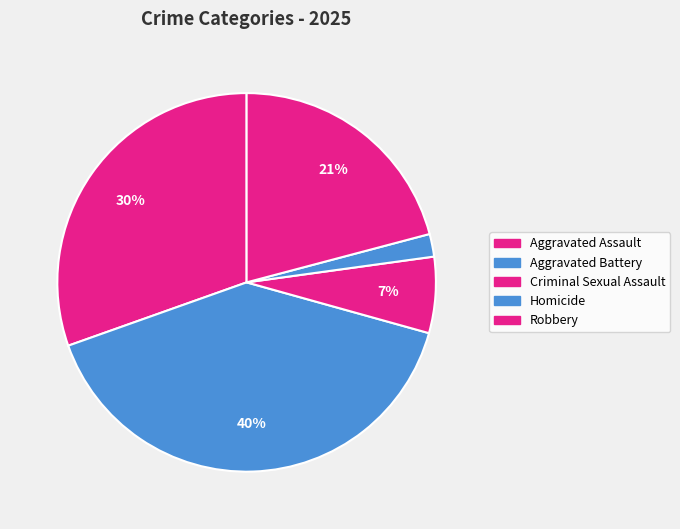

How many slices are in this pie chart?

5